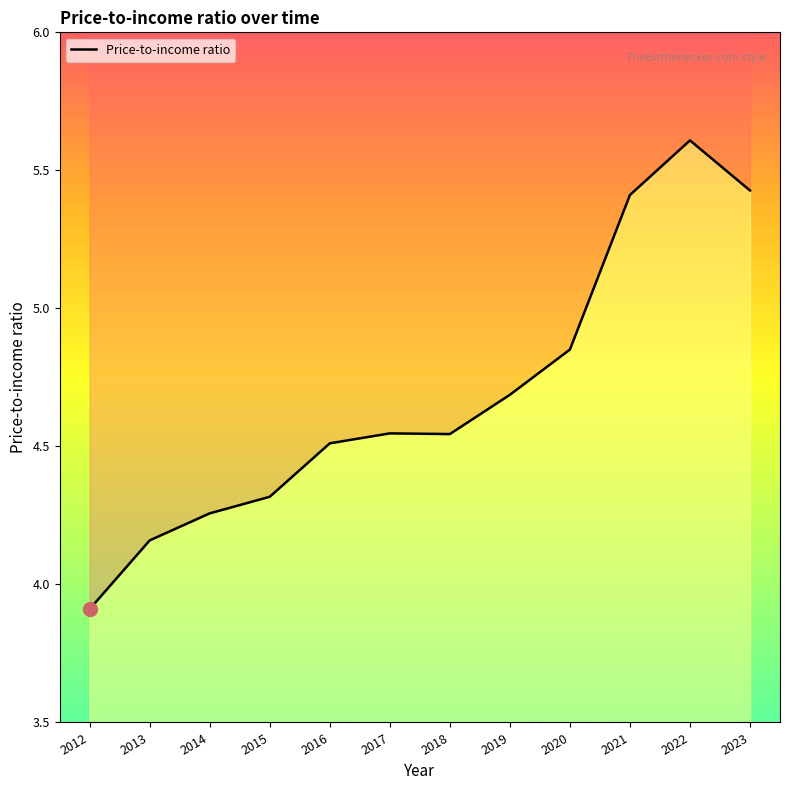

What is the change in value from 2014 to 2022?

+1.4